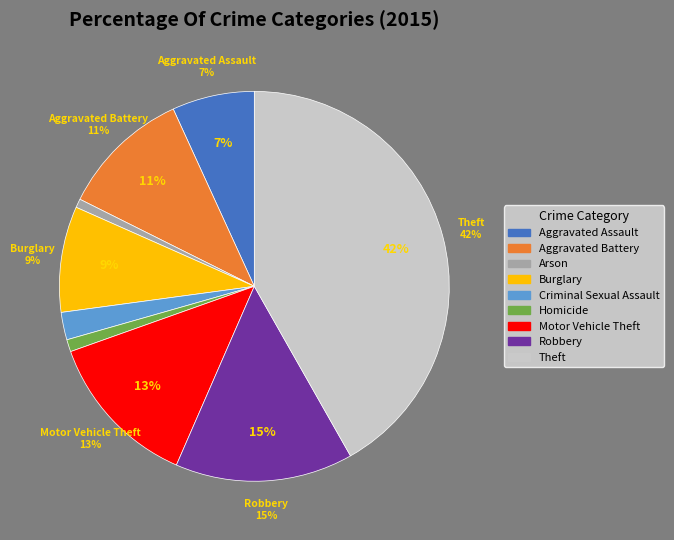

What is the smallest slice in the pie chart?

Arson